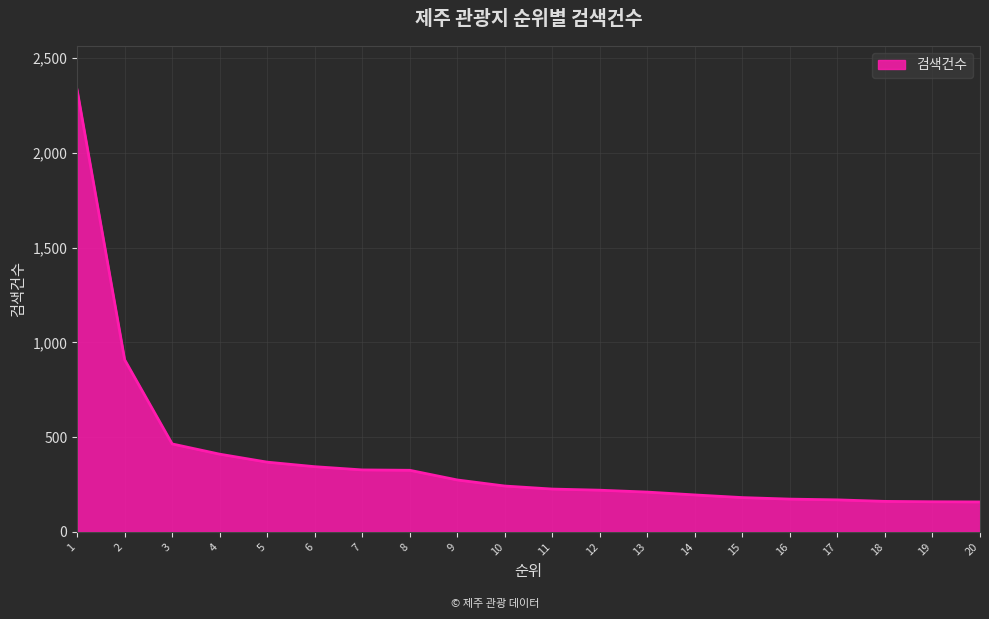

The value at 18 is 255. True or false?

False